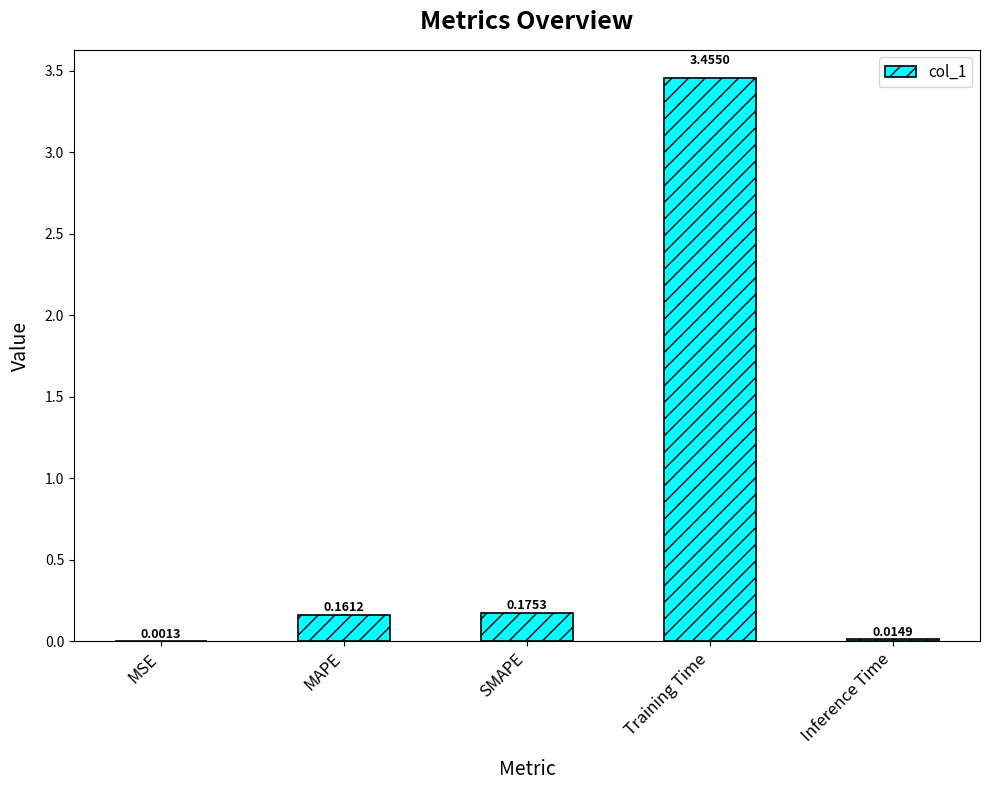

At which category does the chart reach its peak across all series?

Training Time